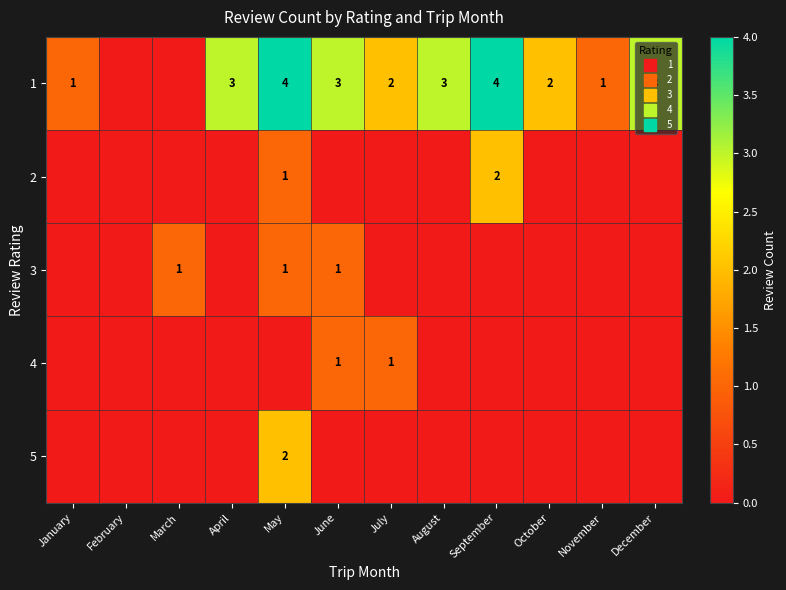

The value of 5 at December is 0. True or false?

True